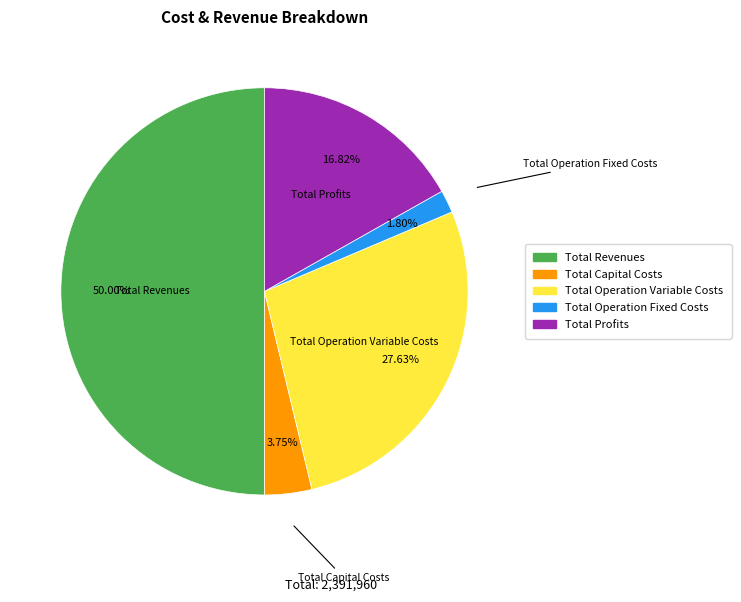

How many slices are in this pie chart?

5